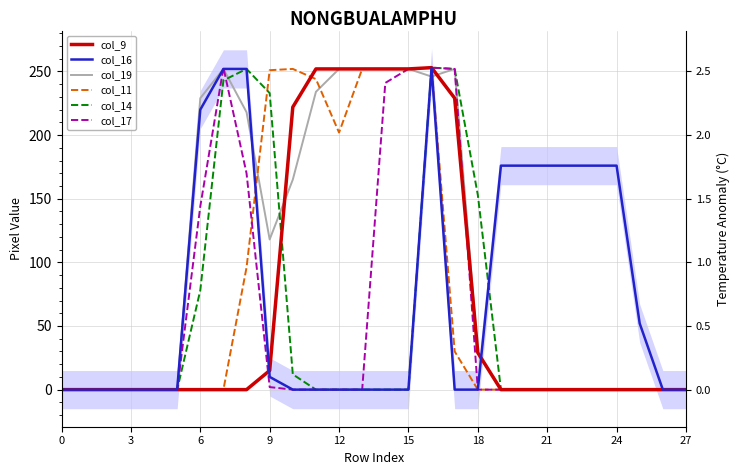

At how many categories does at least one series exceed 34?

20